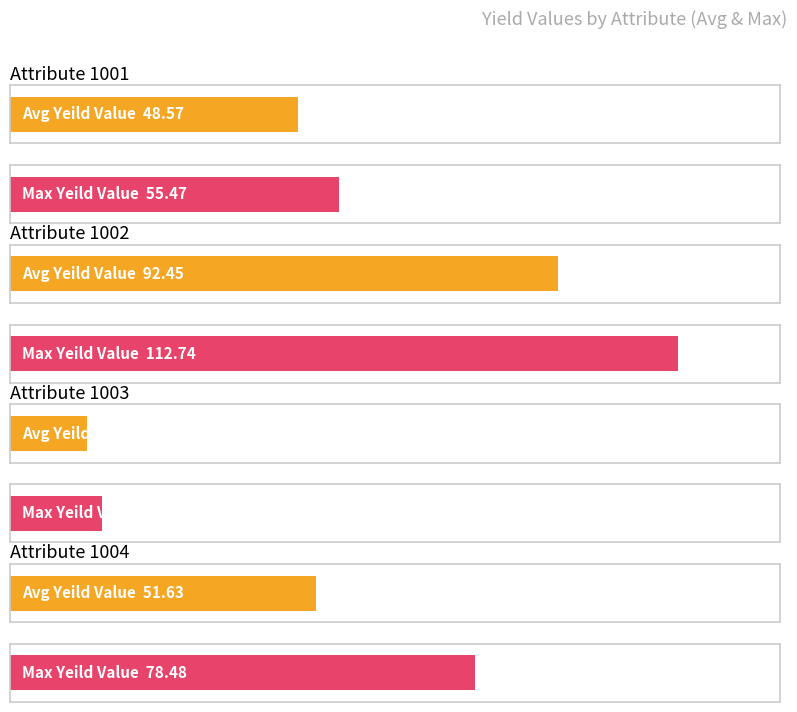

Reading left to right, what are all the values shown in this chart?

Average Yeild Value: 48.6	92.5	13.0	51.6
Maximum Yeild Value: 55.5	112.7	15.4	78.5